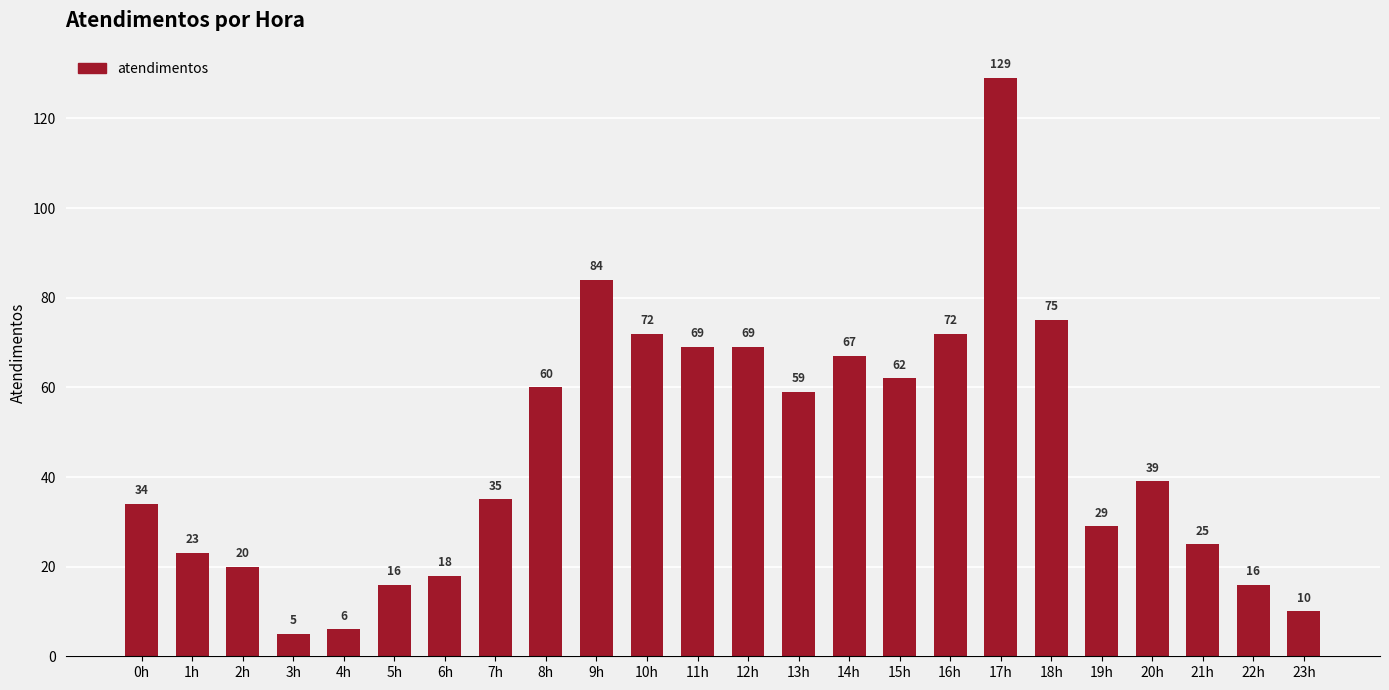

What is the change in value from 12h to 18h?

+6